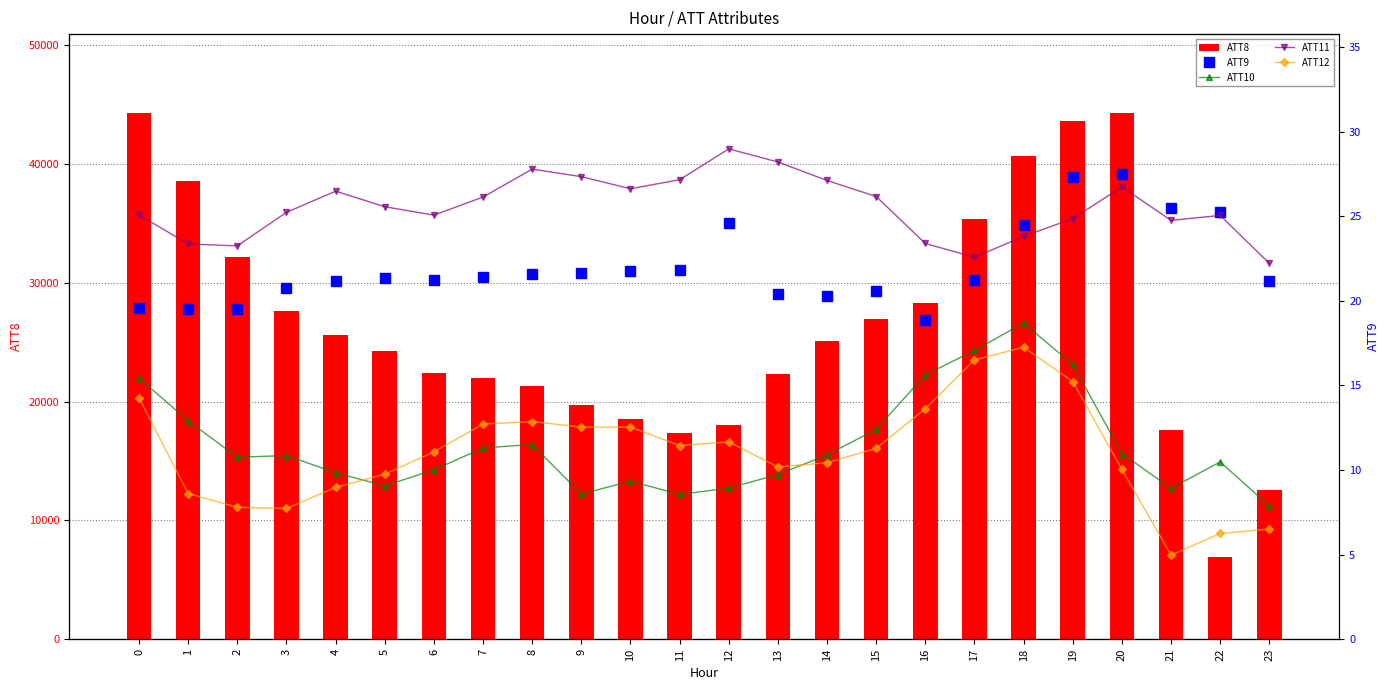

What value does the ATT10 series have at 3?

3.7